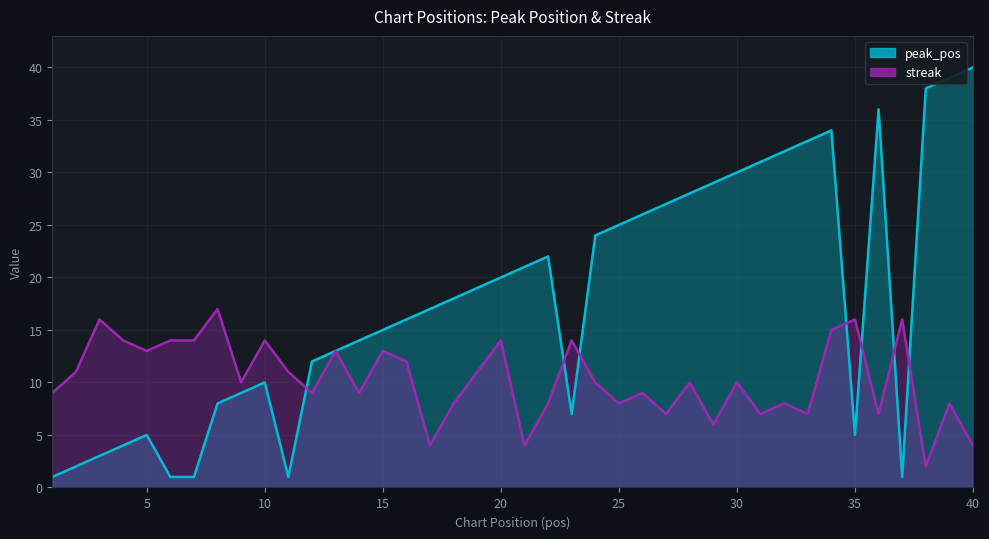

What is the value of the streak point at the 2nd from the left?

11